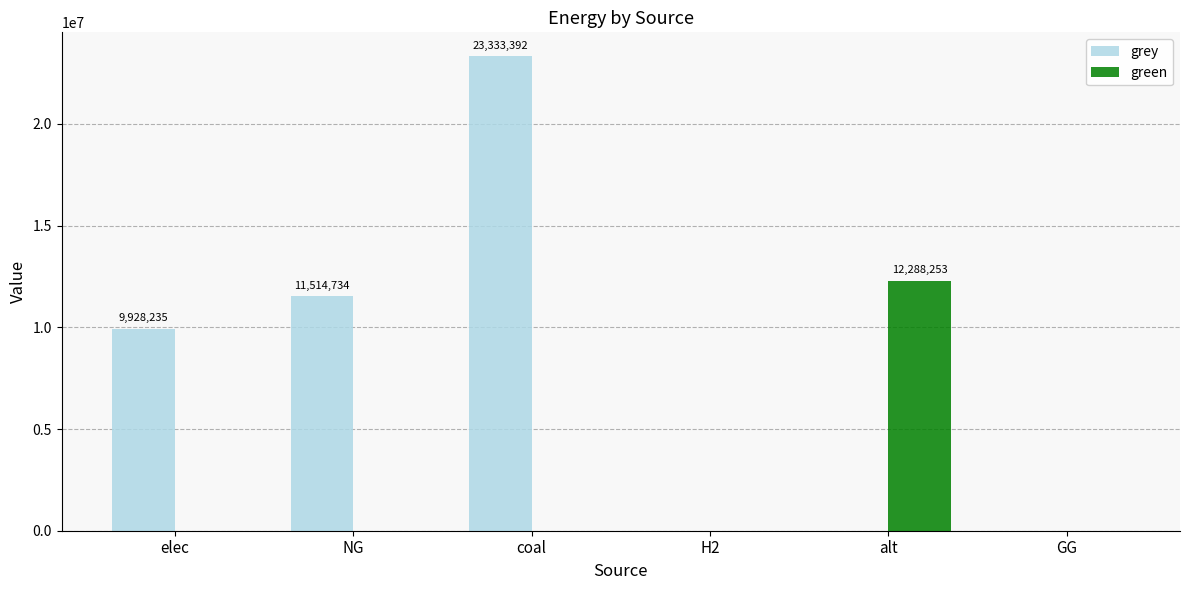

Which series changed the most between NG and GG?

grey